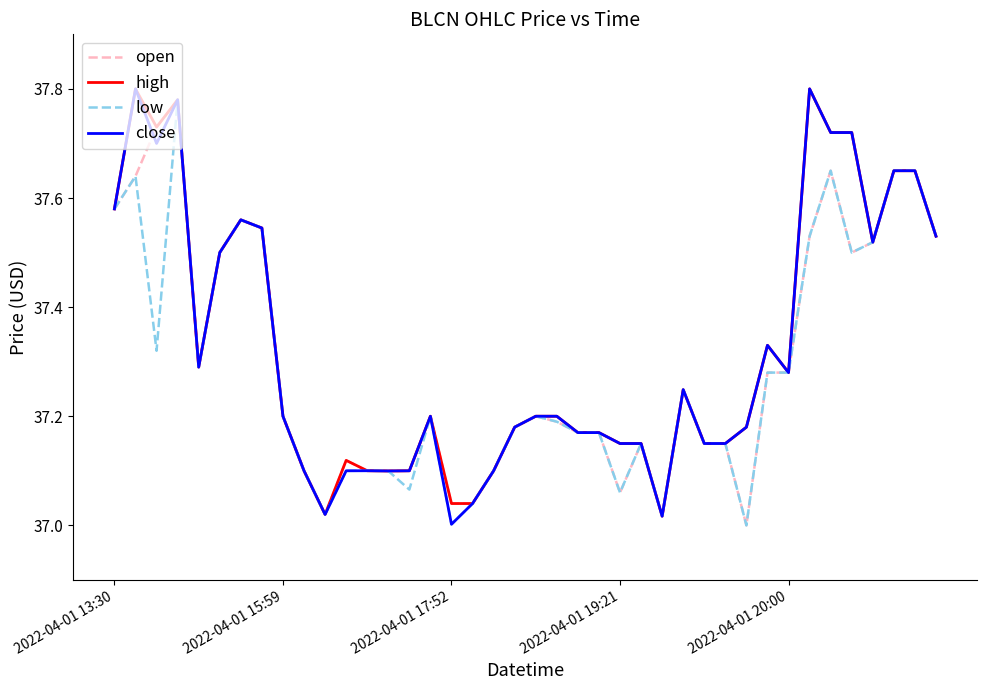

How many interior local peaks does the open series have?

8